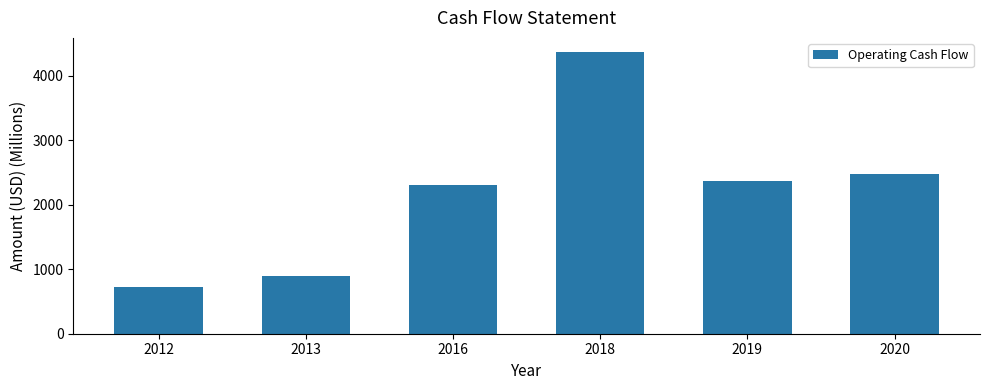

True or false: the data shows 985 at 2019.

False